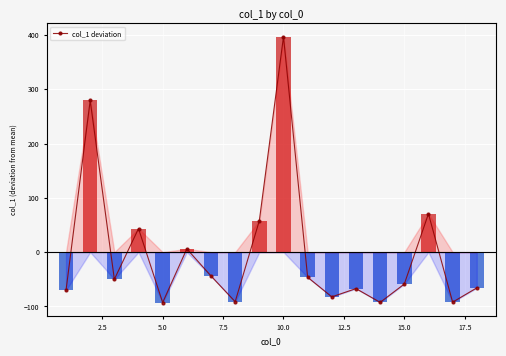

Reading left to right, list all the values displayed in this chart.

-70.3	279.3	-50.0	43.3	-92.8	6.0	-43.9	-91.3	57.8	396.7	-46.3	-82.4	-67.2	-92.5	-58.8	70.6	-92.1	-65.9